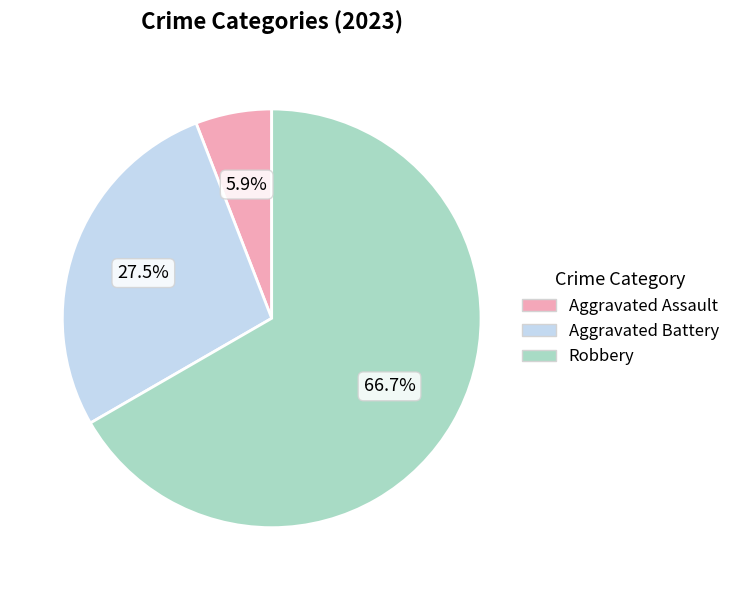

Is there a majority slice in this chart?

Yes